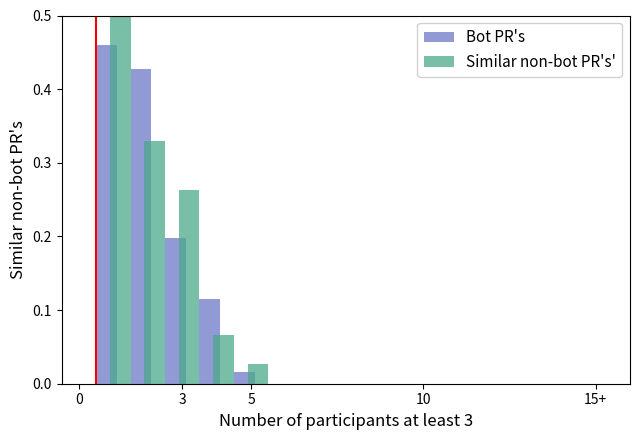

Which series has the largest total across all categories?

Bot PR's